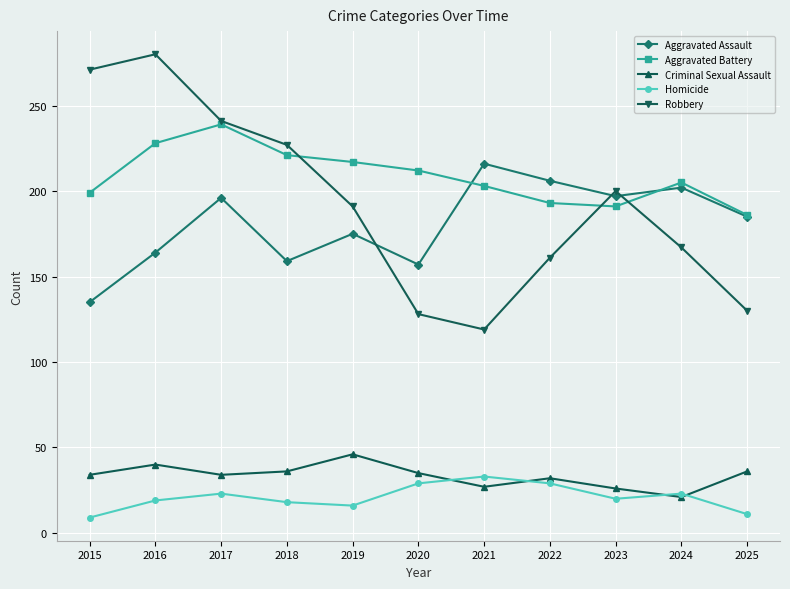

After their last crossing, which series has the higher values: Robbery or Aggravated Assault?

Aggravated Assault